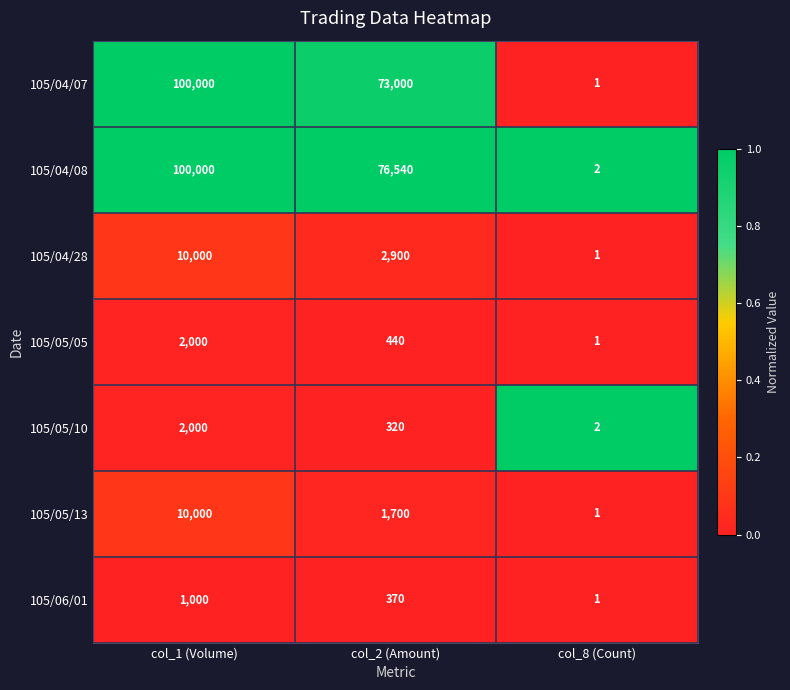

List the labels in order of 105/04/07 value, smallest first.

col_8 (Count), col_2 (Amount), col_1 (Volume)